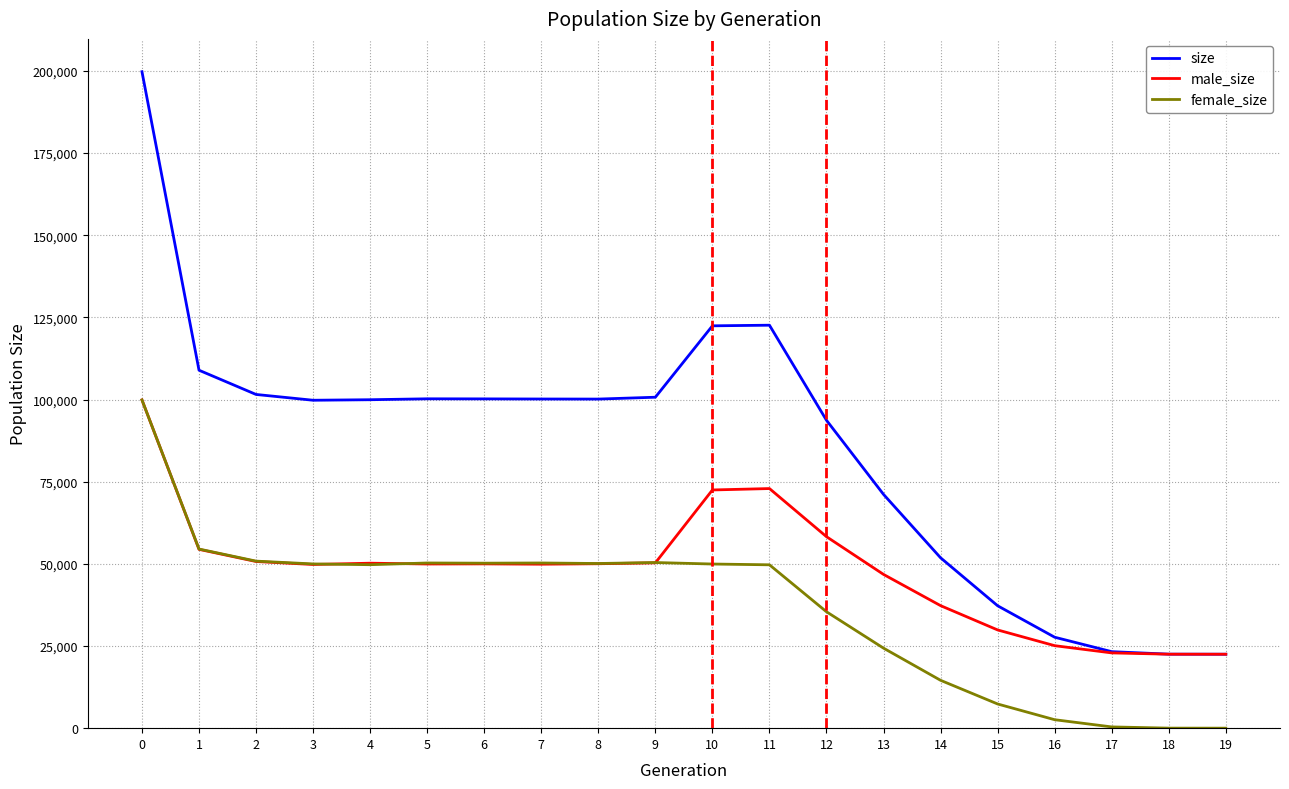

The value of female_size at 7 is 83331. True or false?

False